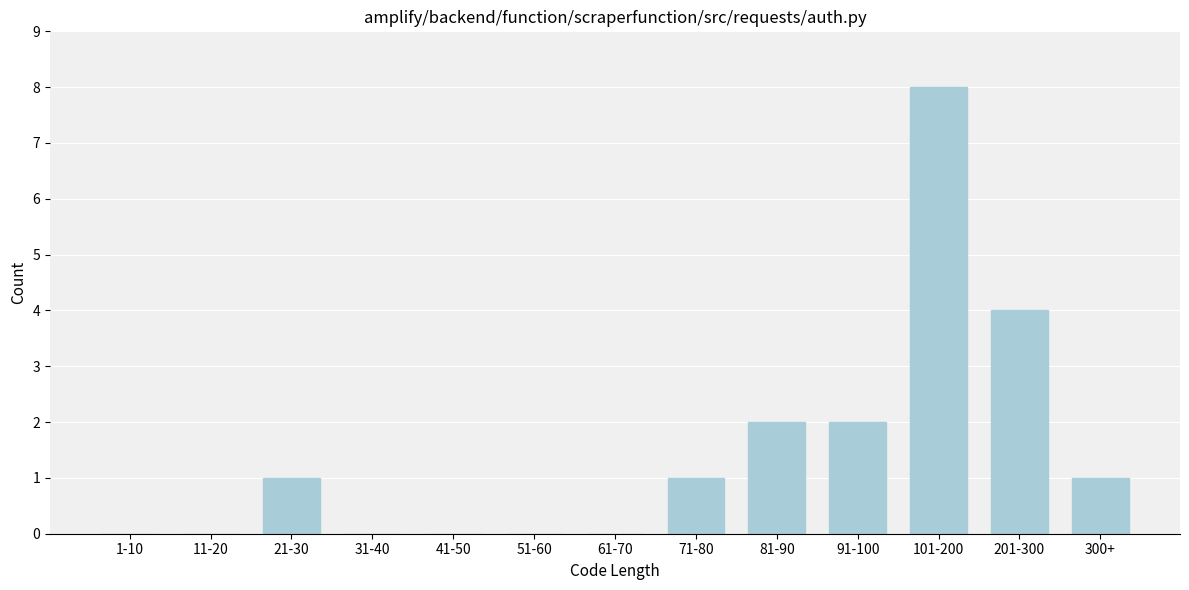

Reading left to right, what are all the values shown in this chart?

1-10=0	11-20=0	21-30=1	31-40=0	41-50=0	51-60=0	61-70=0	71-80=1	81-90=2	91-100=2	101-200=8	201-300=4	300+=1